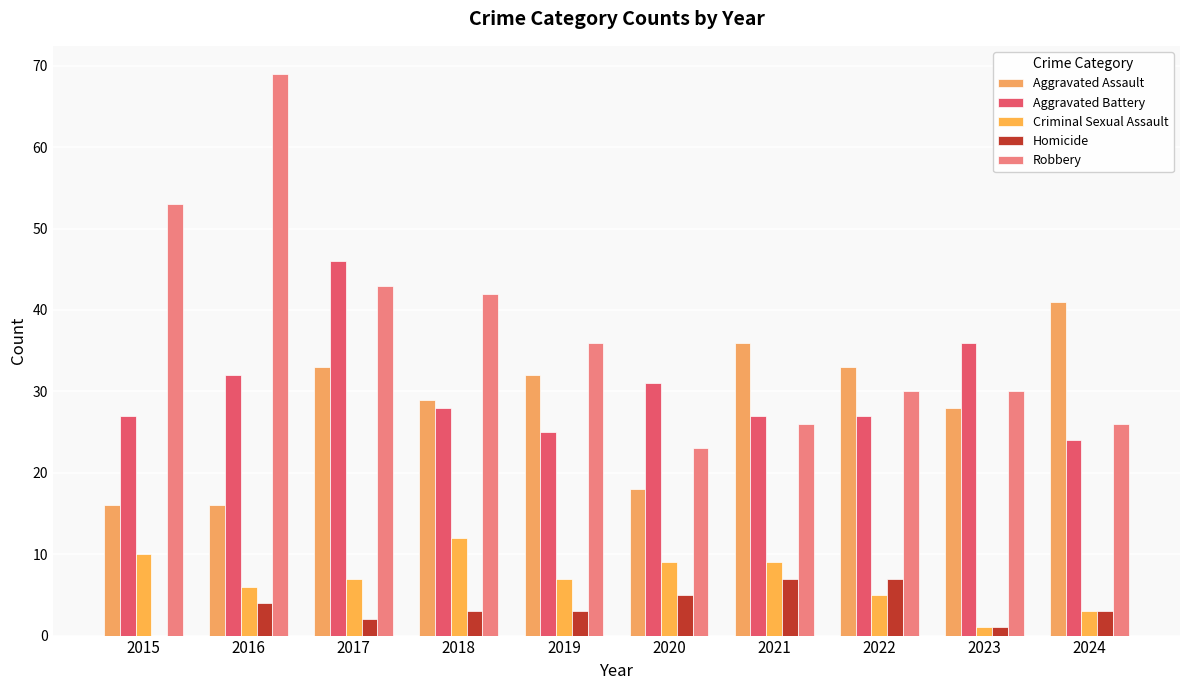

Count the number of categories in the chart.

10